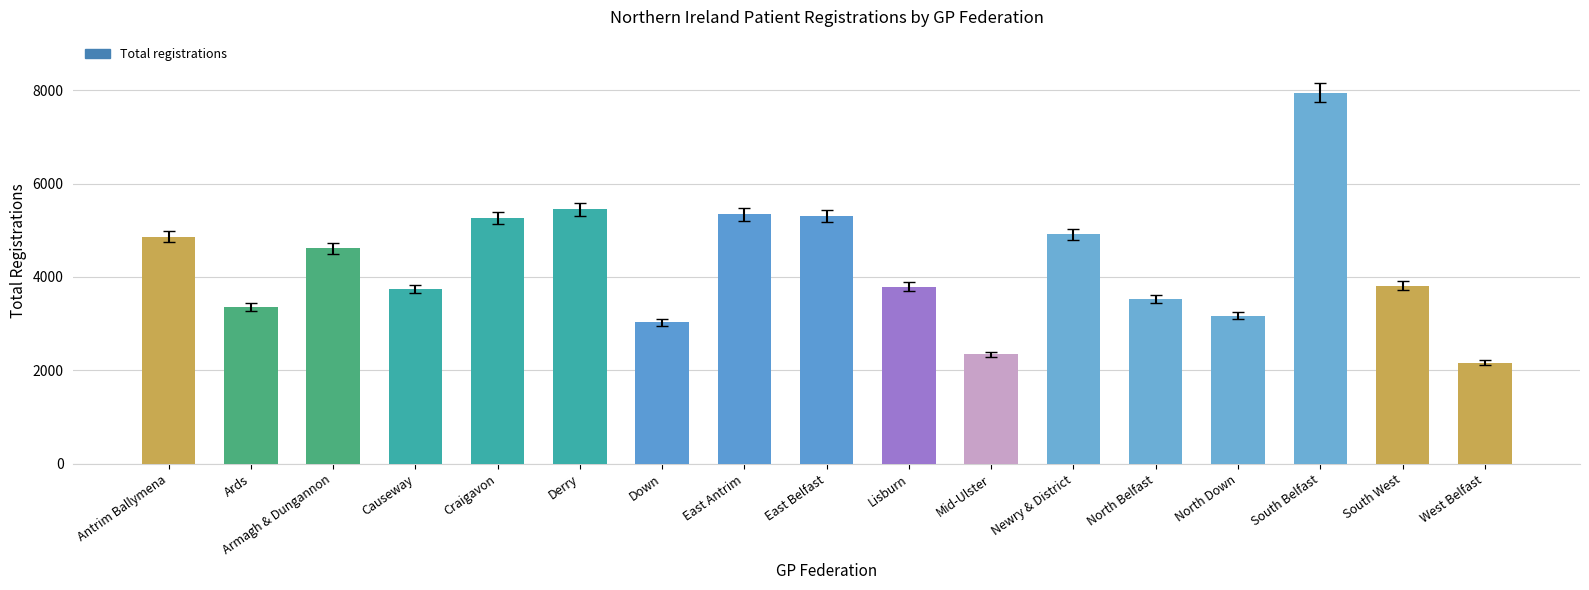

The value at Down is 3032. True or false?

True